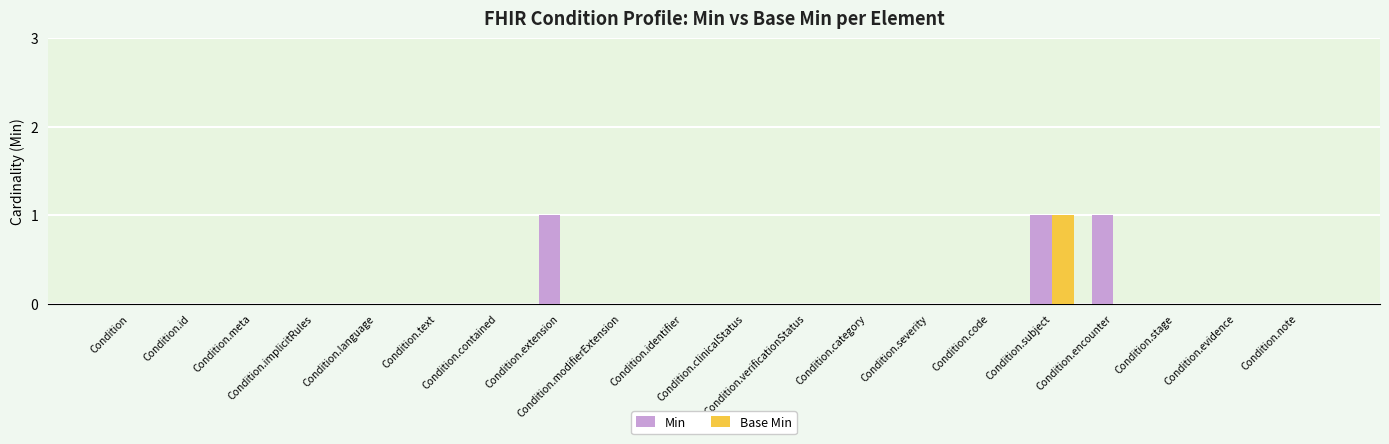

What is the sum of all Min values?

3